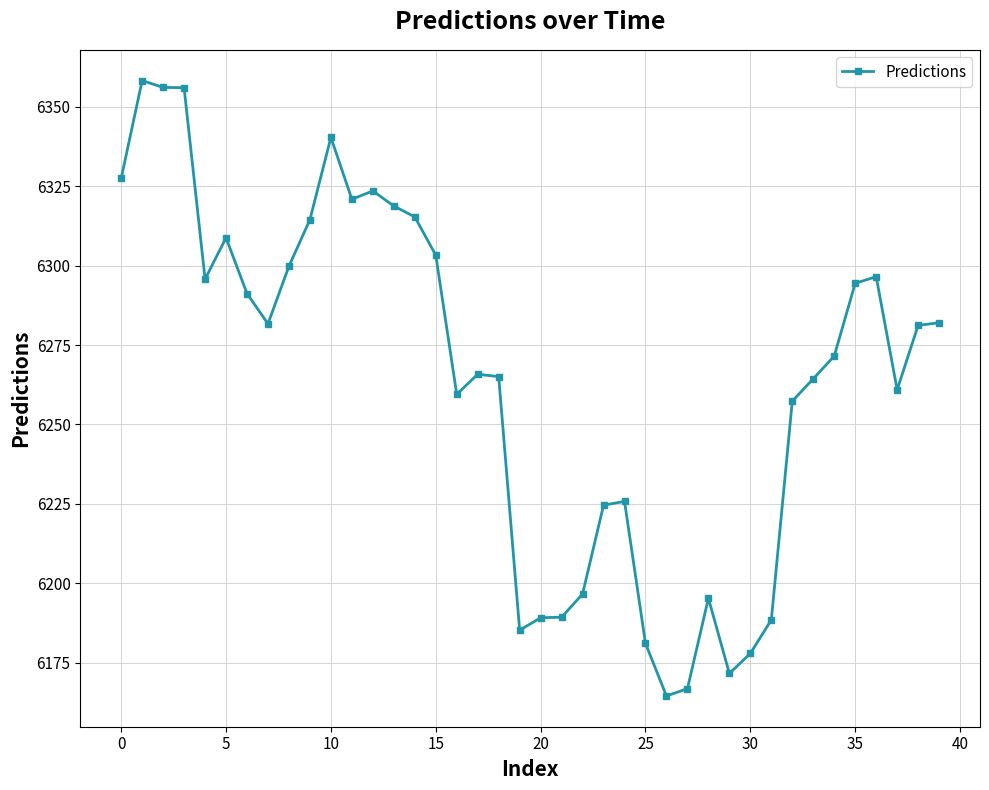

Does the chart have visible grid lines?

Yes